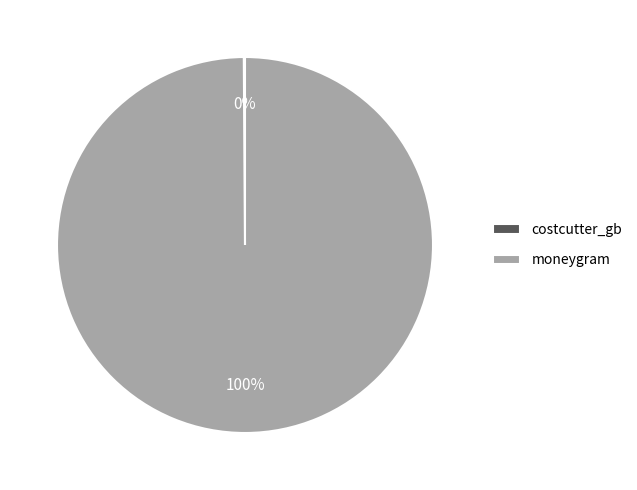

Which category accounts for the majority?

moneygram